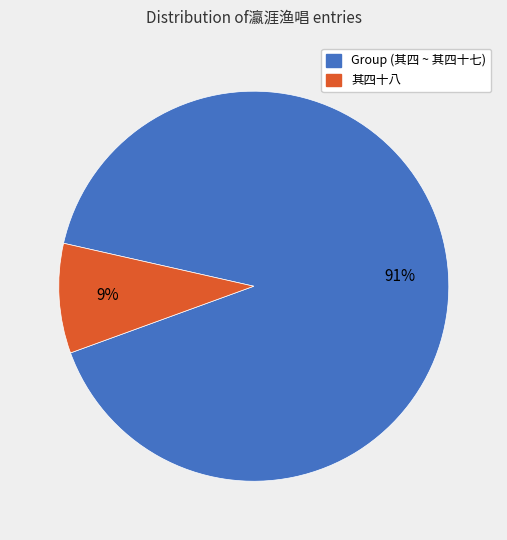

Does any single category account for the majority?

Yes